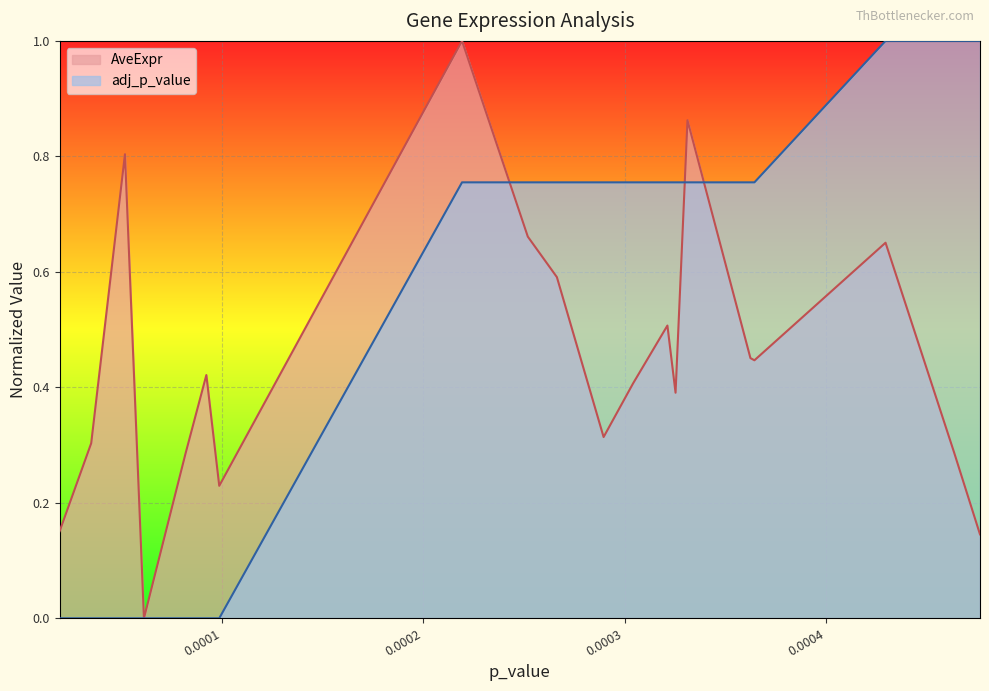

What is the total value across all series at 0.000325352346561674?

1.1